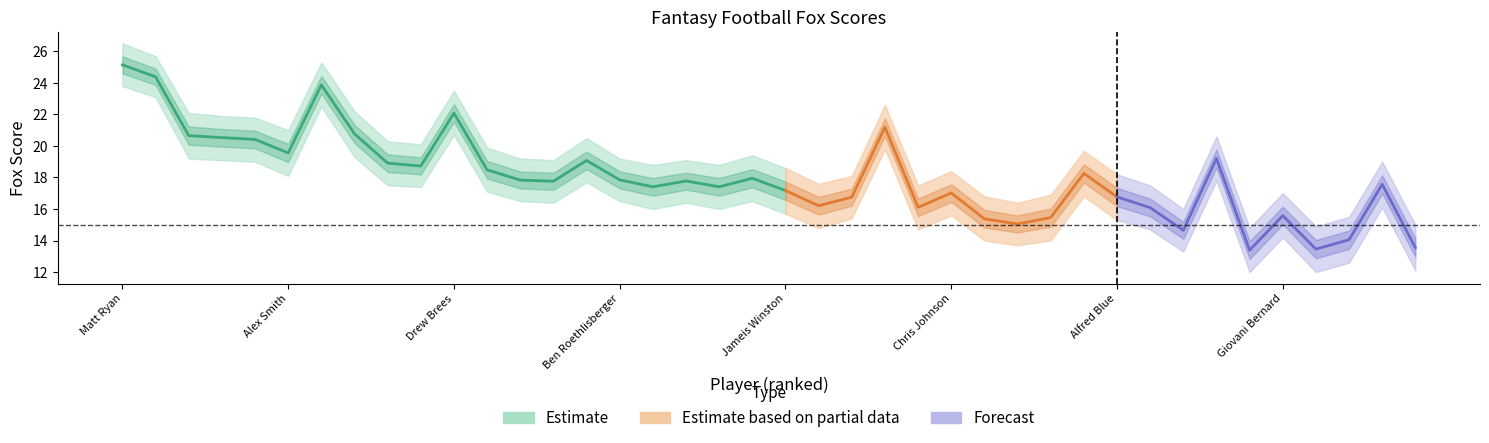

Count the number of categories in the chart.

40